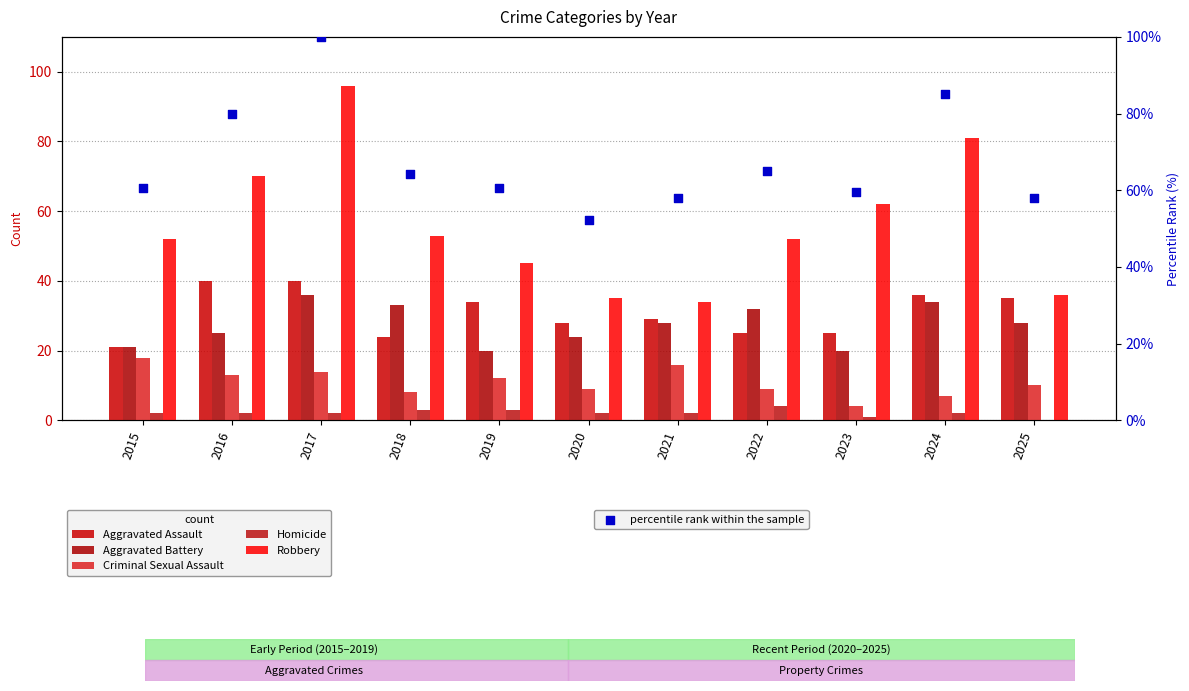

At how many categories does at least one series exceed 85?

2